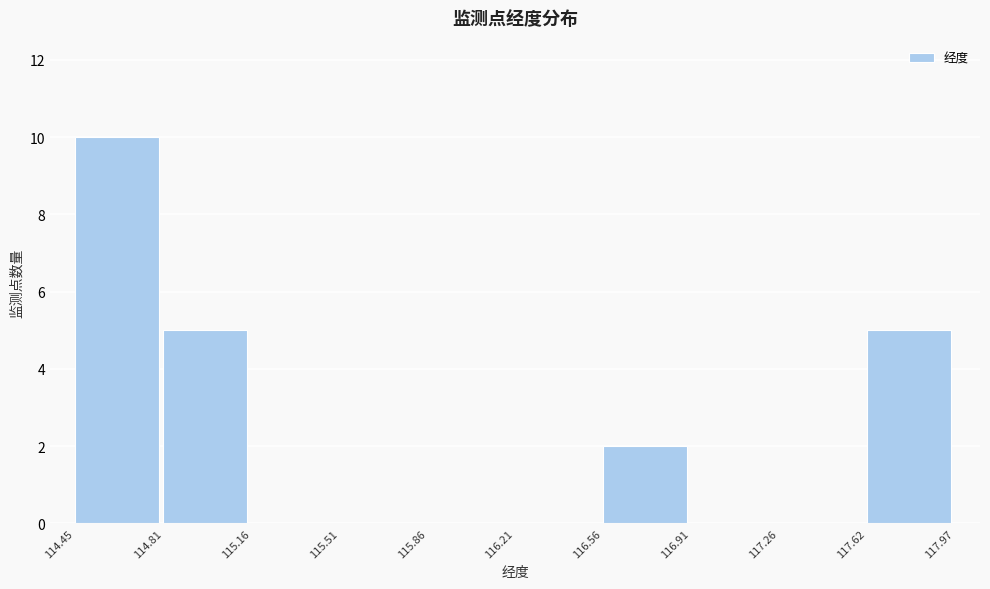

Which range on the x-axis has the tallest bar?

114.45 to 114.81